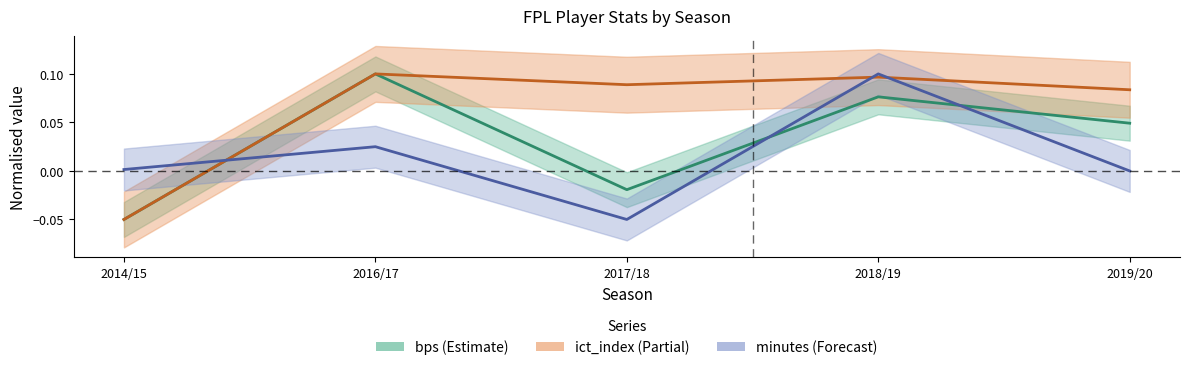

What is the label of the 3rd point from the left?

2017/18